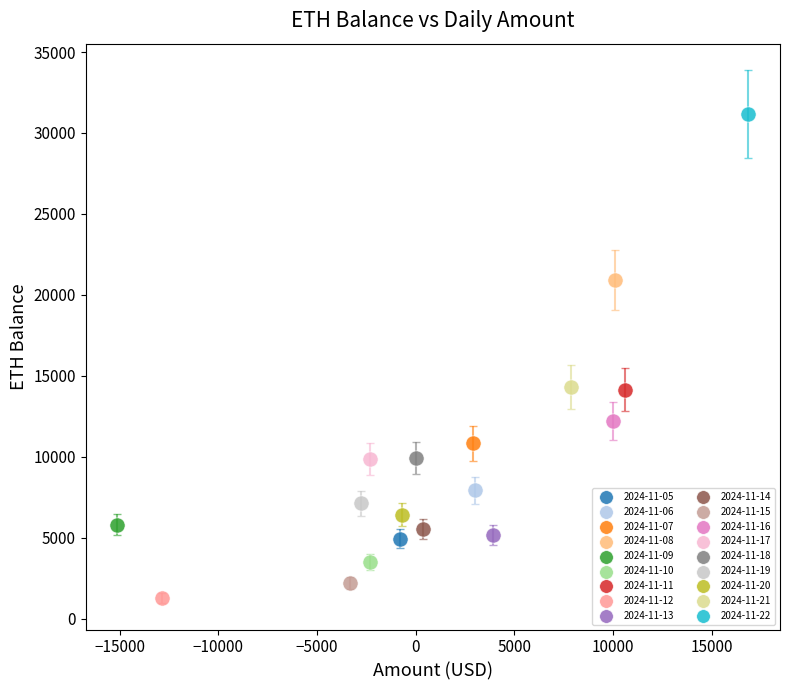

What are all the series names shown in the legend?

2024-11-05, 2024-11-06, 2024-11-07, 2024-11-08, 2024-11-09, 2024-11-10, 2024-11-11, 2024-11-12, 2024-11-13, 2024-11-14, 2024-11-15, 2024-11-16, 2024-11-17, 2024-11-18, 2024-11-19, 2024-11-20, 2024-11-21, 2024-11-22